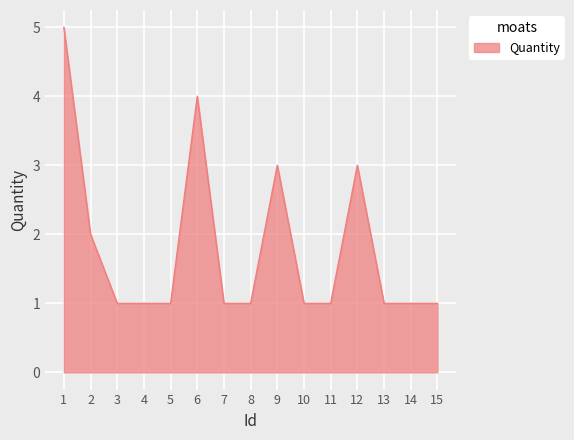

True or false: the data shows 2 at 1.

False